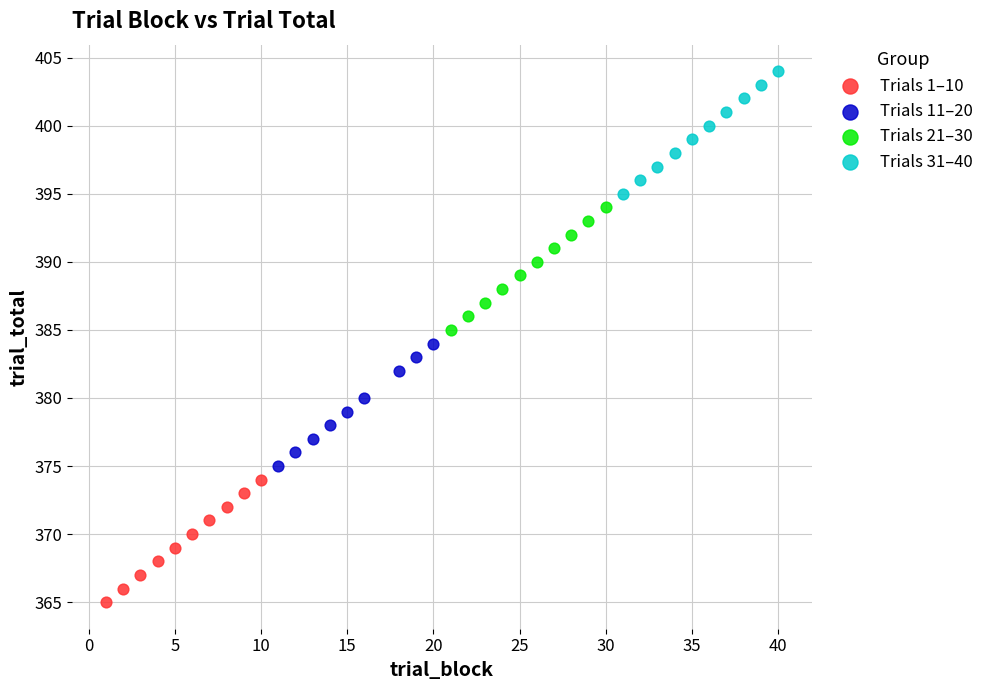

Which series reaches the maximum Y coordinate?

Trials 31–40